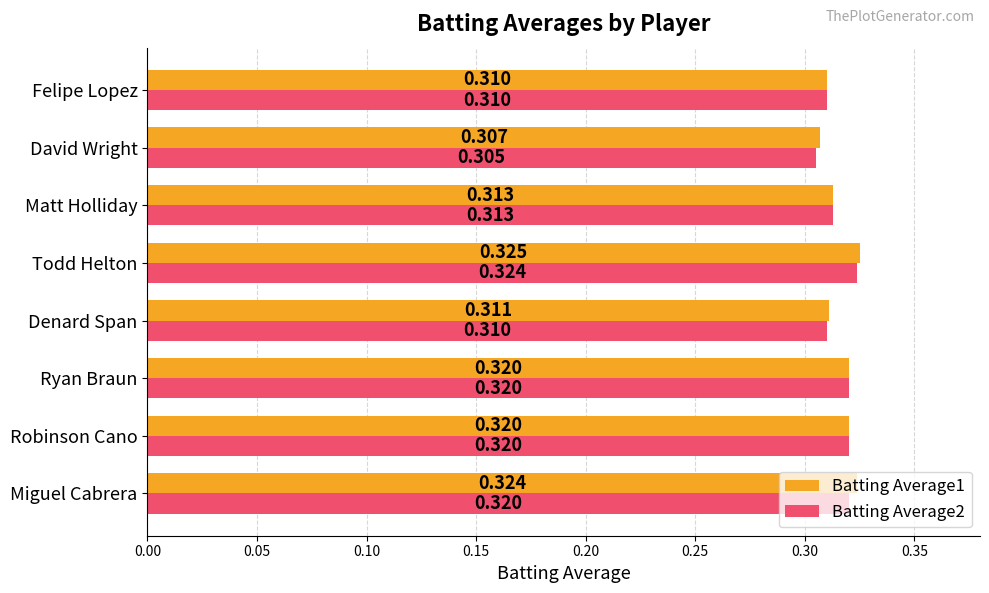

Rank the series by their maximum value, from lowest to highest.

Batting Average2, Batting Average1